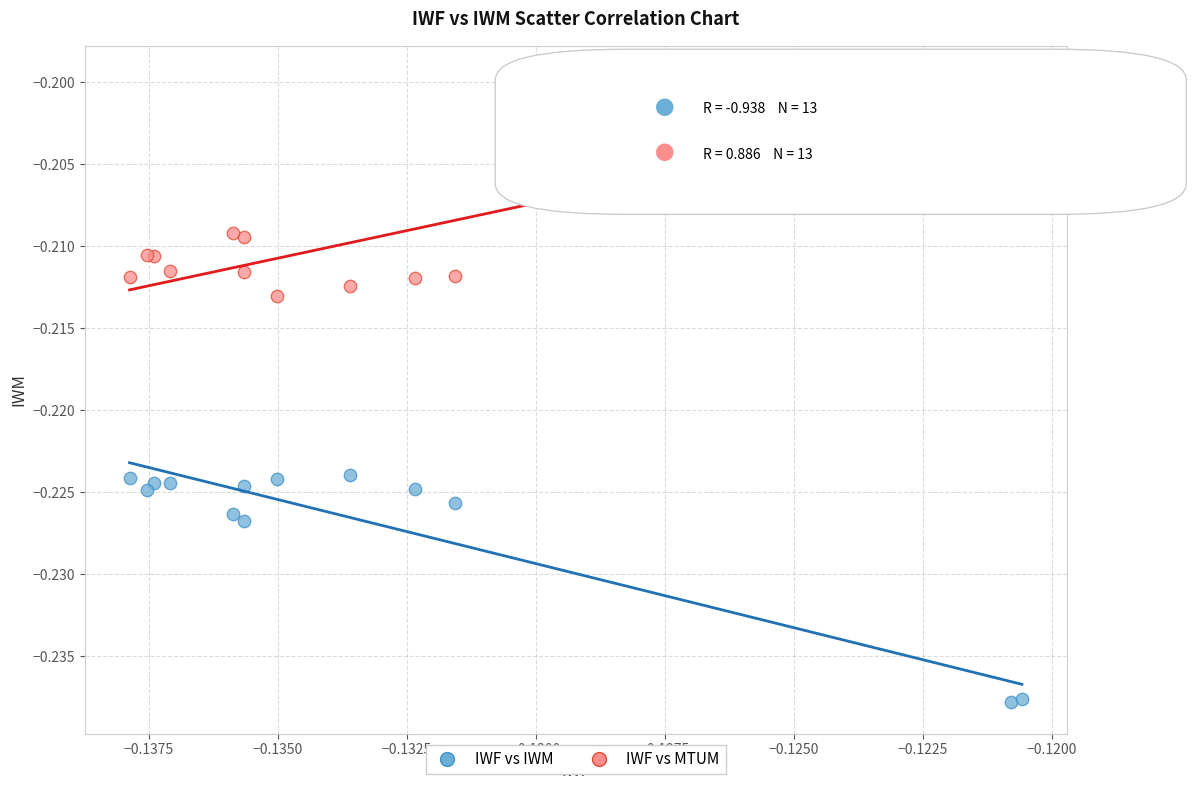

What are all the series names shown in the legend?

IWF vs IWM, IWF vs MTUM